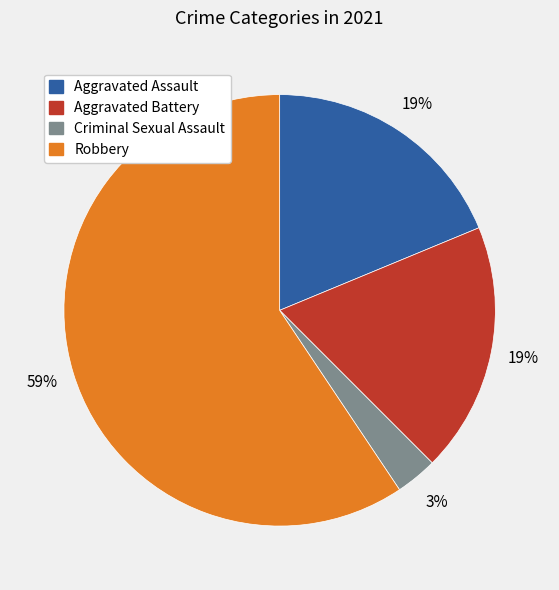

To the nearest percent, what percentage of the pie is Criminal Sexual Assault?

3%